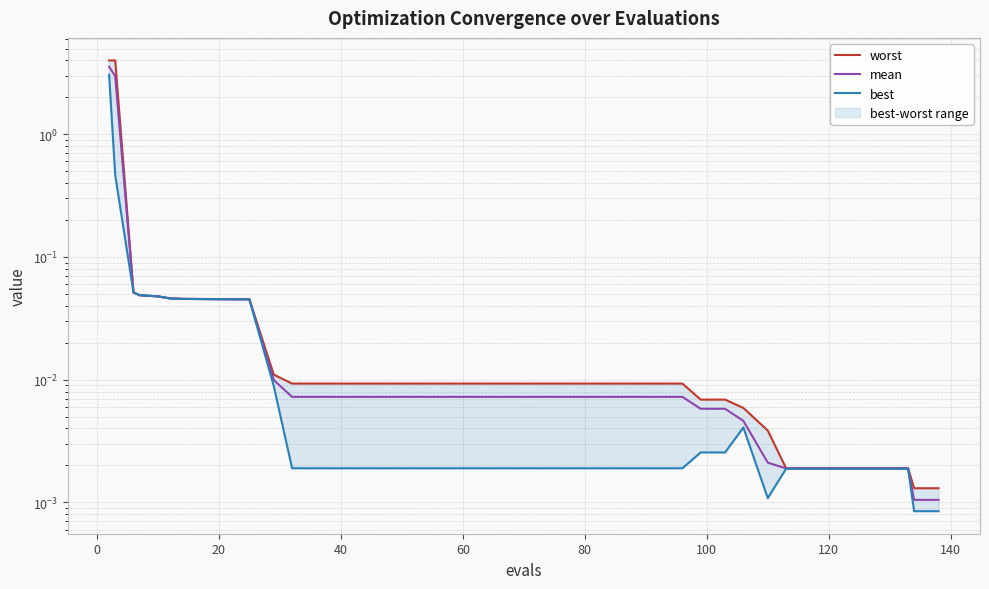

Reading left to right, what are all the values shown in this chart?

worst: 4.0	4.0	0.1	0.0	0.0	0.0	0.0	0.0	0.0	0.0	0.0	0.0	0.0	0.0	0.0	0.0	0.0	0.0	0.0	0.0	0.0	0.0	0.0	0.0	0.0	0.0	0.0	0.0	0.0	0.0	0.0	0.0	0.0	0.0	0.0	0.0	0.0	0.0	0.0	0.0
mean: 3.6	3.0	0.1	0.0	0.0	0.0	0.0	0.0	0.0	0.0	0.0	0.0	0.0	0.0	0.0	0.0	0.0	0.0	0.0	0.0	0.0	0.0	0.0	0.0	0.0	0.0	0.0	0.0	0.0	0.0	0.0	0.0	0.0	0.0	0.0	0.0	0.0	0.0	0.0	0.0
best: 3.1	0.5	0.1	0.0	0.0	0.0	0.0	0.0	0.0	0.0	0.0	0.0	0.0	0.0	0.0	0.0	0.0	0.0	0.0	0.0	0.0	0.0	0.0	0.0	0.0	0.0	0.0	0.0	0.0	0.0	0.0	0.0	0.0	0.0	0.0	0.0	0.0	0.0	0.0	0.0